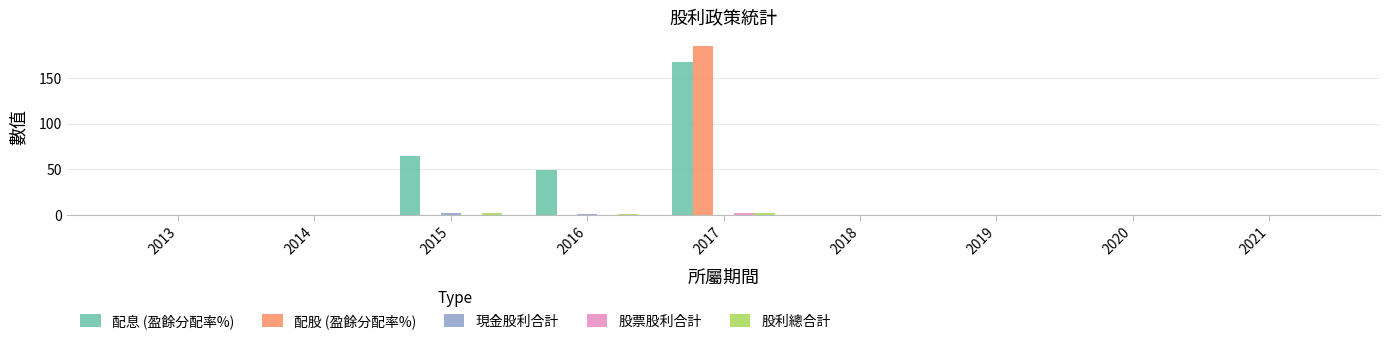

Are the bars grouped side by side (vs. stacked)?

Yes